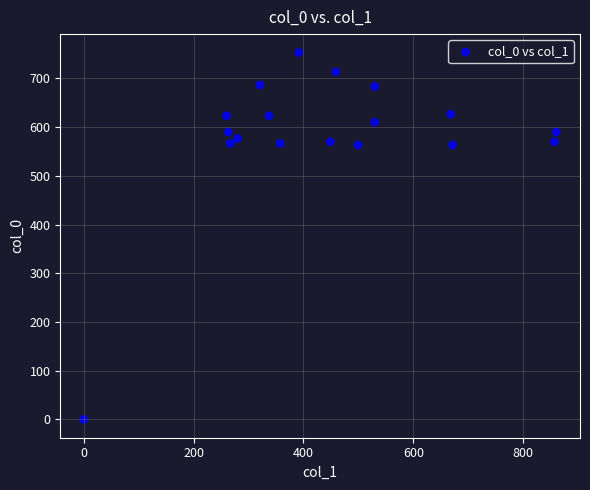

What is the range of X values (max minus min)?

860.6